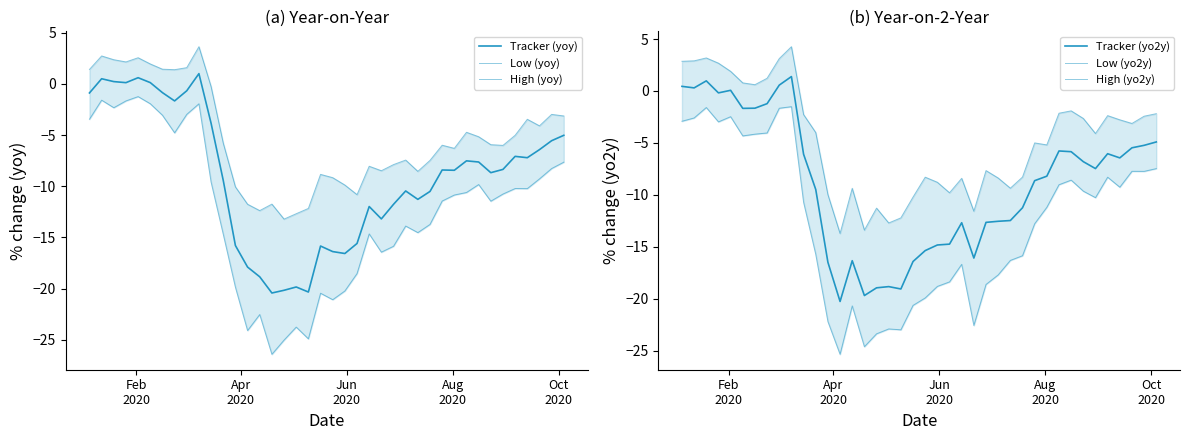

True or false: High (yo2y) has a value of -13.4 at 26.

False